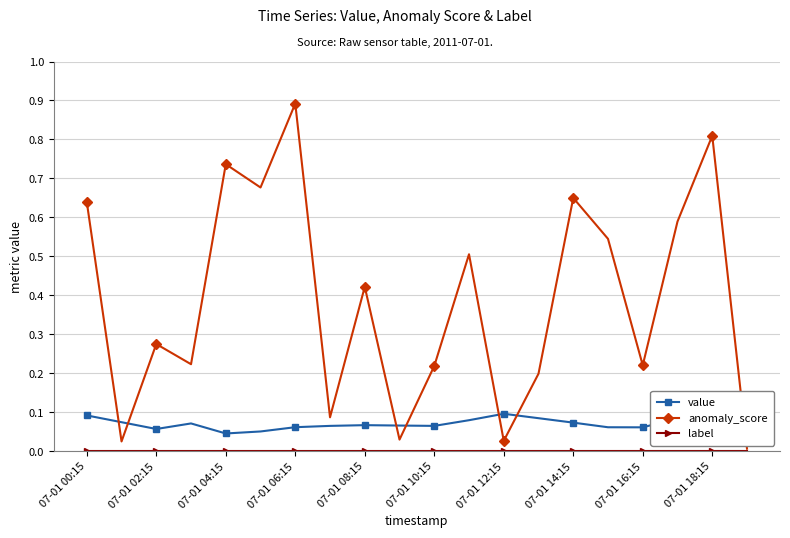

How many intersections are there between value and anomaly_score?

7